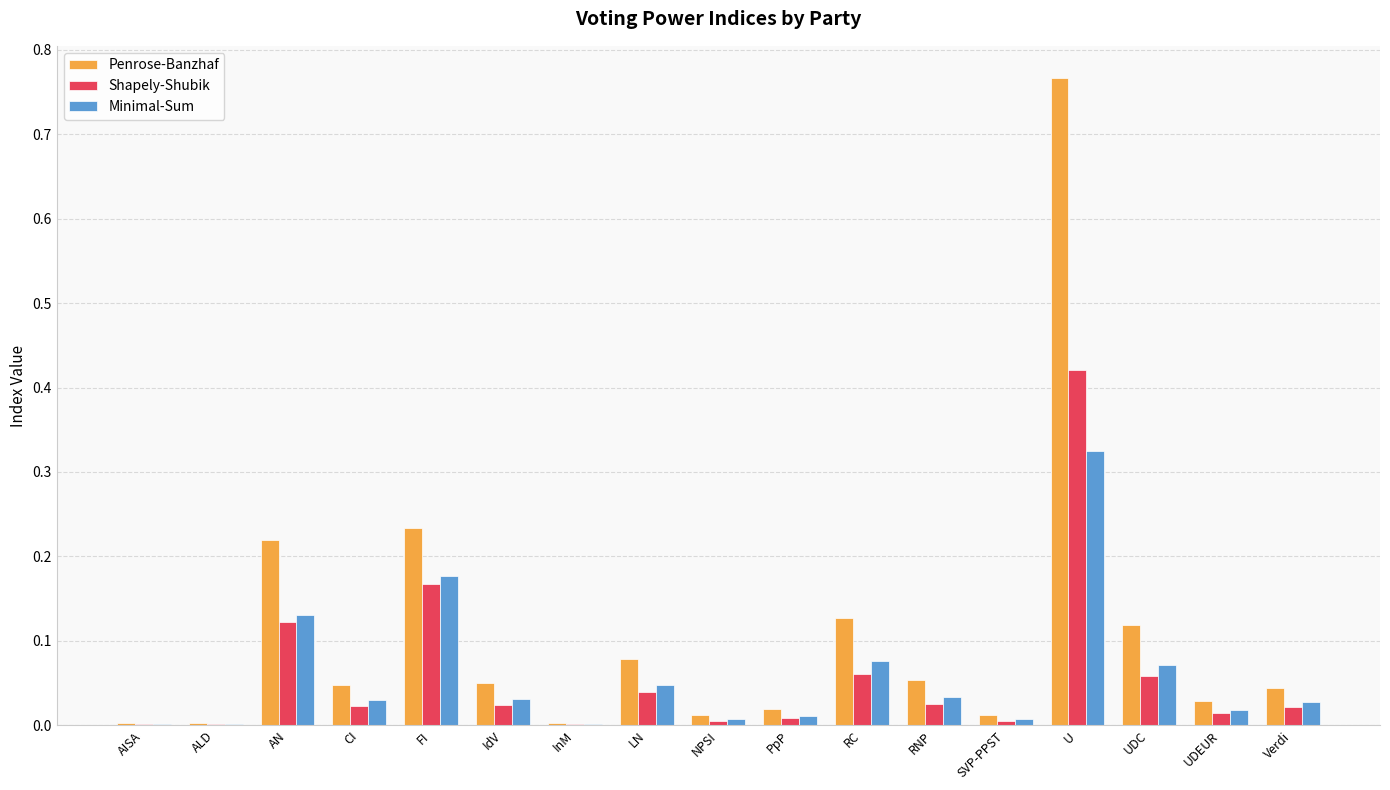

Is it true that Penrose-Banzhaf equals 0.1 at Verdi?

False